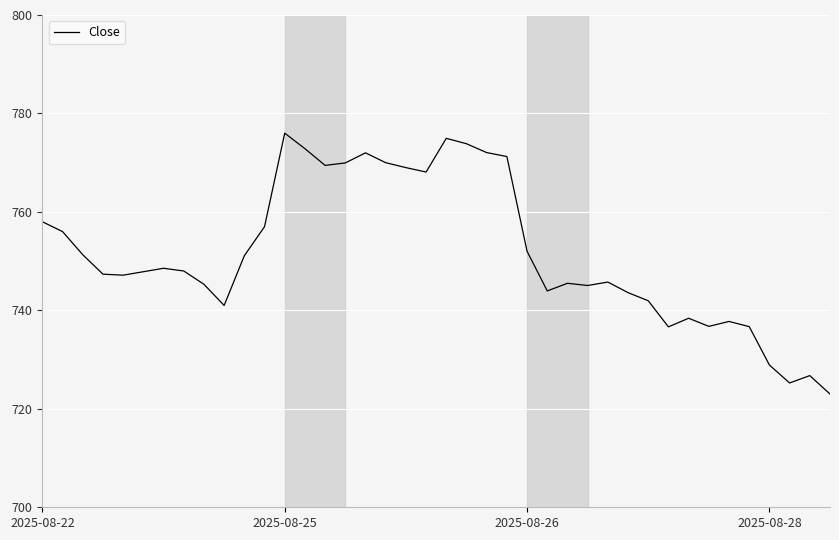

What is the minimum value shown in the chart?

723.0